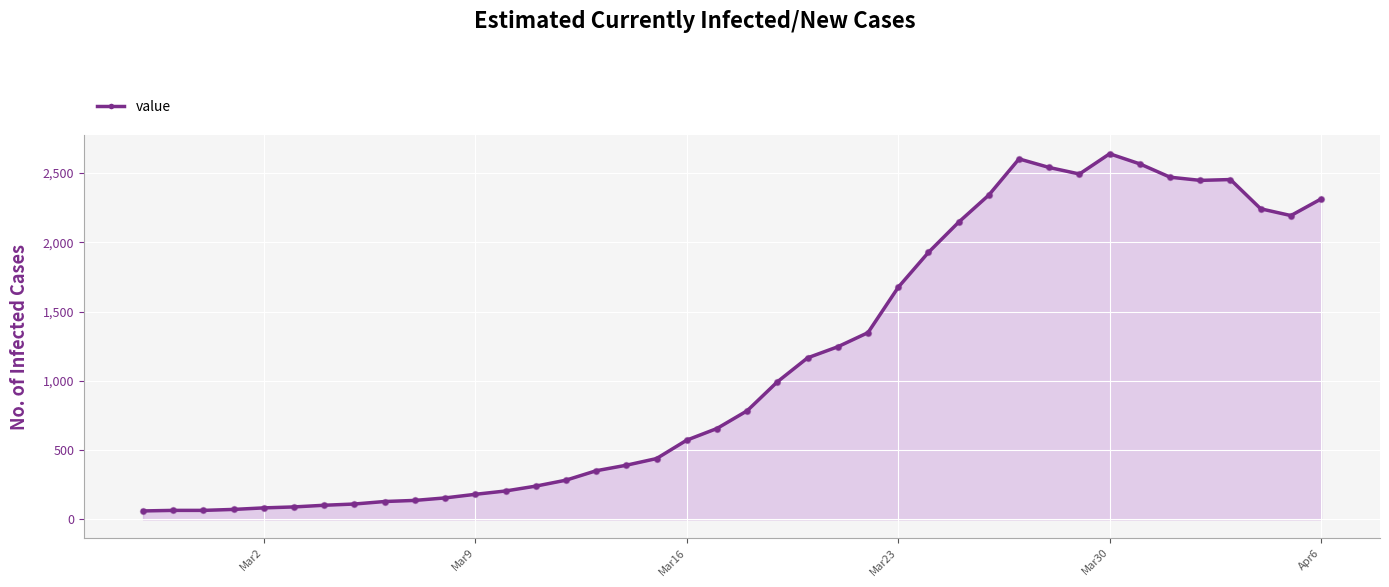

What is the maximum value shown in the chart?

2639